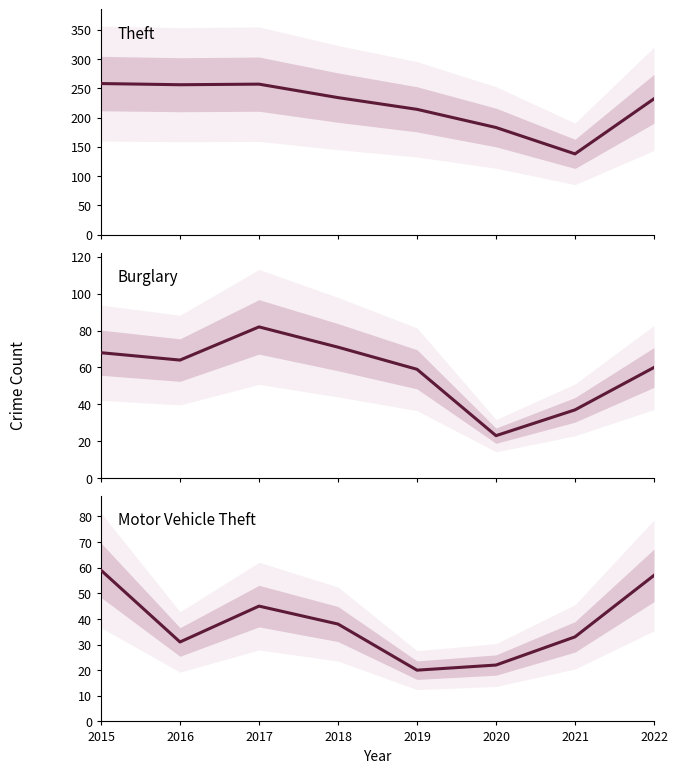

What is the difference between the maximum and minimum values in the Theft series?

120